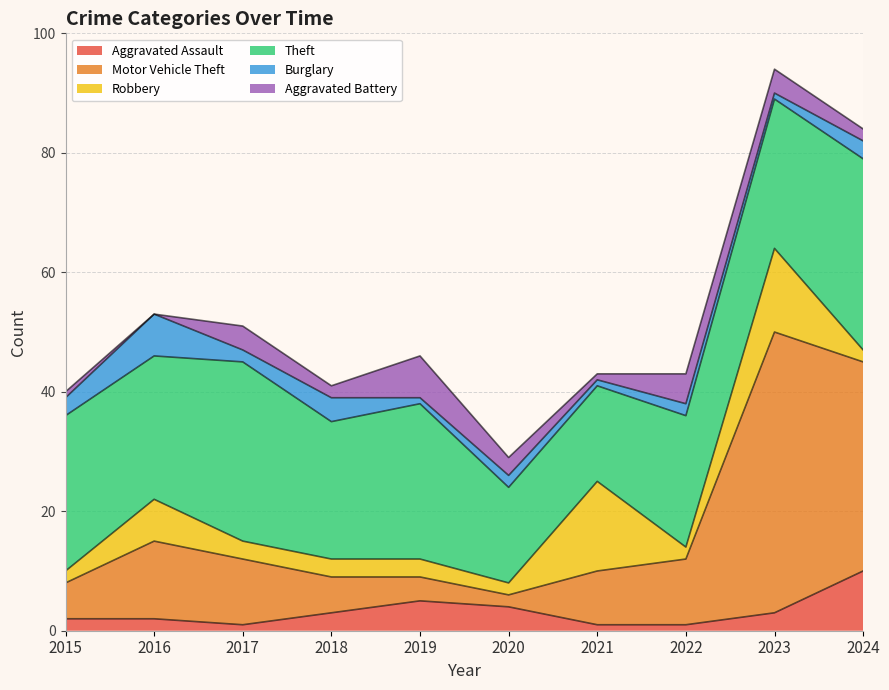

Reading right to left, transcribe all the data shown in this chart.

Aggravated Assault: 2024=10	2023=3	2022=1	2021=1	2020=4	2019=5	2018=3	2017=1	2016=2	2015=2
Motor Vehicle Theft: 2024=35	2023=47	2022=11	2021=9	2020=2	2019=4	2018=6	2017=11	2016=13	2015=6
Robbery: 2024=2	2023=14	2022=2	2021=15	2020=2	2019=3	2018=3	2017=3	2016=7	2015=2
Theft: 2024=32	2023=25	2022=22	2021=16	2020=16	2019=26	2018=23	2017=30	2016=24	2015=26
Burglary: 2024=3	2023=1	2022=2	2021=1	2020=2	2019=1	2018=4	2017=2	2016=7	2015=3
Aggravated Battery: 2024=2	2023=4	2022=5	2021=1	2020=3	2019=7	2018=2	2017=4	2016=0	2015=1